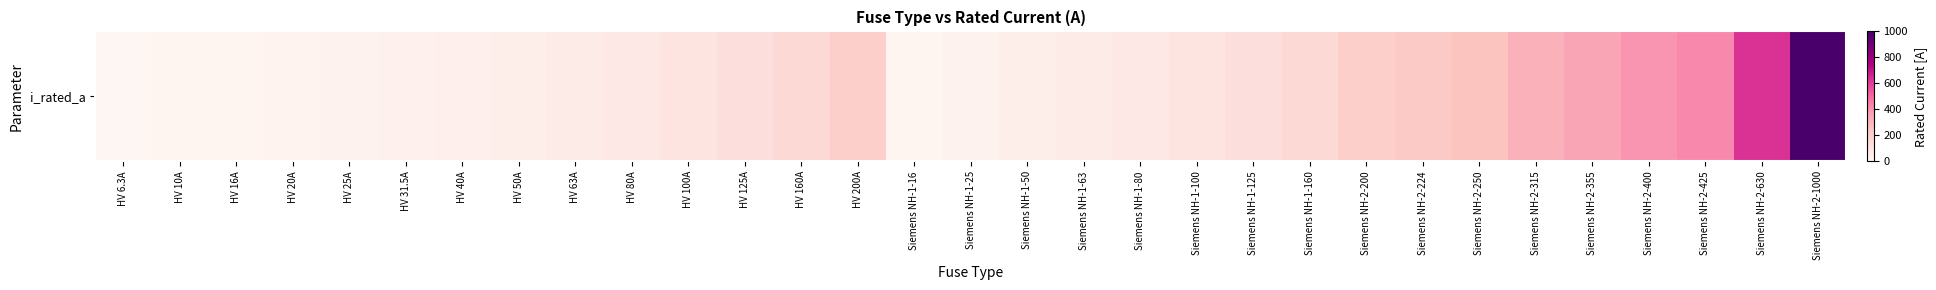

Reading left to right, list all the values displayed in this chart.

HV 6.3A=6.3	HV 10A=10.0	HV 16A=16.0	HV 20A=20.0	HV 25A=25.0	HV 31.5A=31.5	HV 40A=40.0	HV 50A=50.0	HV 63A=63.0	HV 80A=80.0	HV 100A=100.0	HV 125A=125.0	HV 160A=160.0	HV 200A=200.0	Siemens NH-1-16=16.0	Siemens NH-1-25=25.0	Siemens NH-1-50=50.0	Siemens NH-1-63=63.0	Siemens NH-1-80=80.0	Siemens NH-1-100=100.0	Siemens NH-1-125=125.0	Siemens NH-1-160=160.0	Siemens NH-2-200=200.0	Siemens NH-2-224=224.0	Siemens NH-2-250=250.0	Siemens NH-2-315=315.0	Siemens NH-2-355=355.0	Siemens NH-2-400=400.0	Siemens NH-2-425=425.0	Siemens NH-2-630=630.0	Siemens NH-2-1000=1000.0